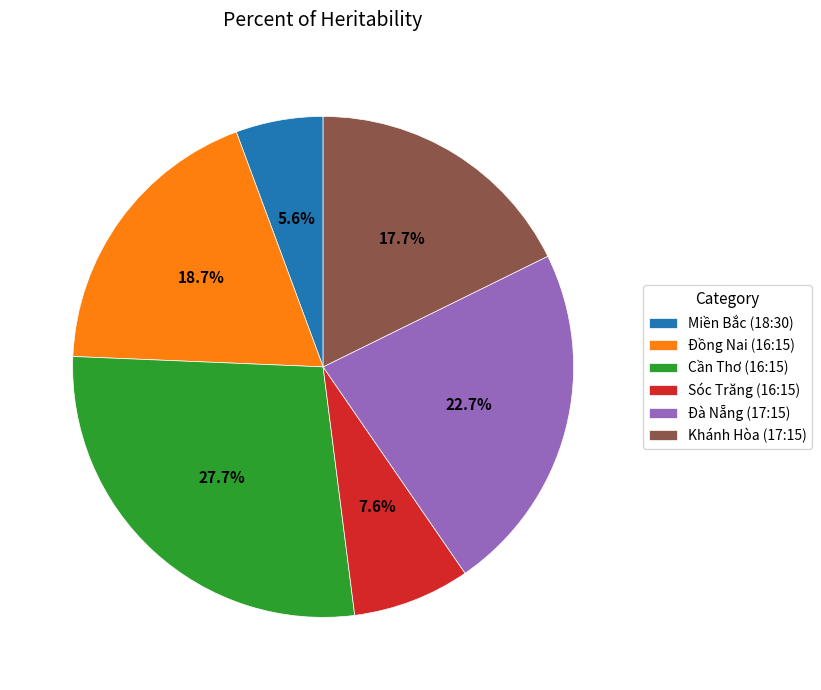

What is the largest slice in the pie chart?

Cần Thơ (16:15)